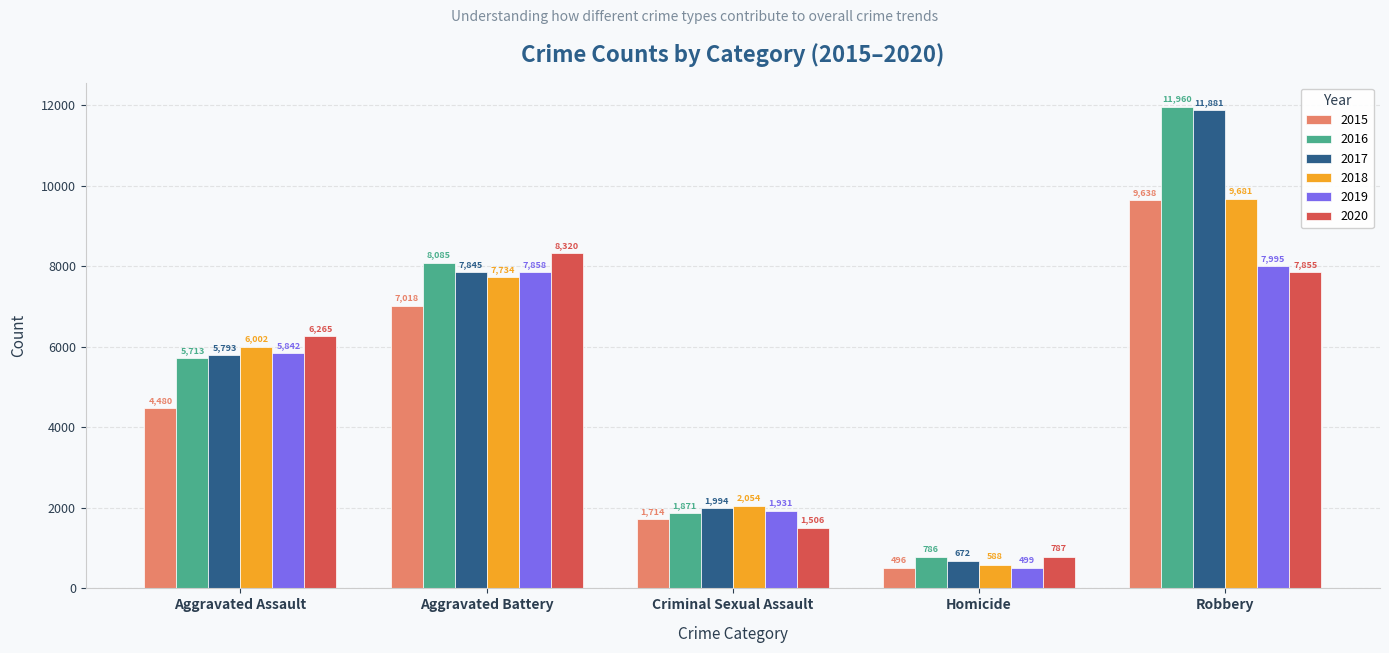

What is the difference between the highest and lowest values at Aggravated Assault?

1785